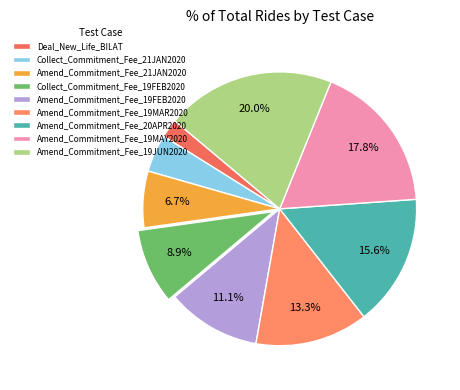

How many segments does this pie chart have?

9